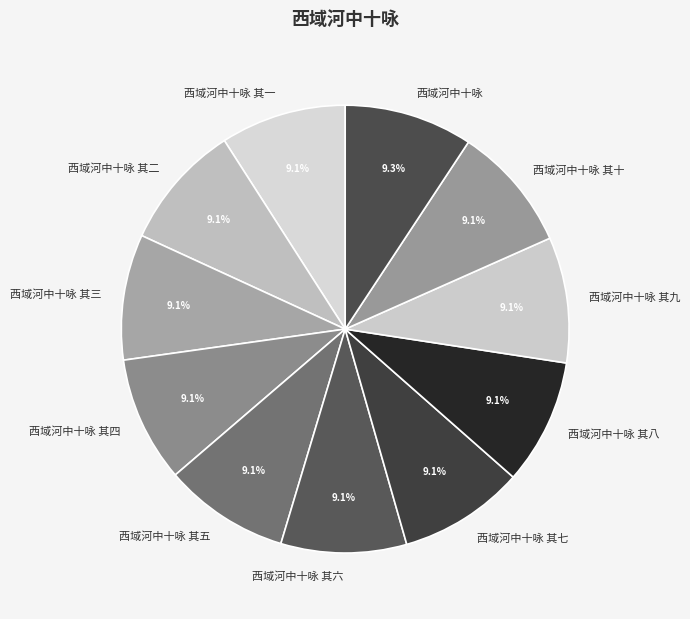

To the nearest percent, what portion does 西域河中十咏 其三 represent?

9%